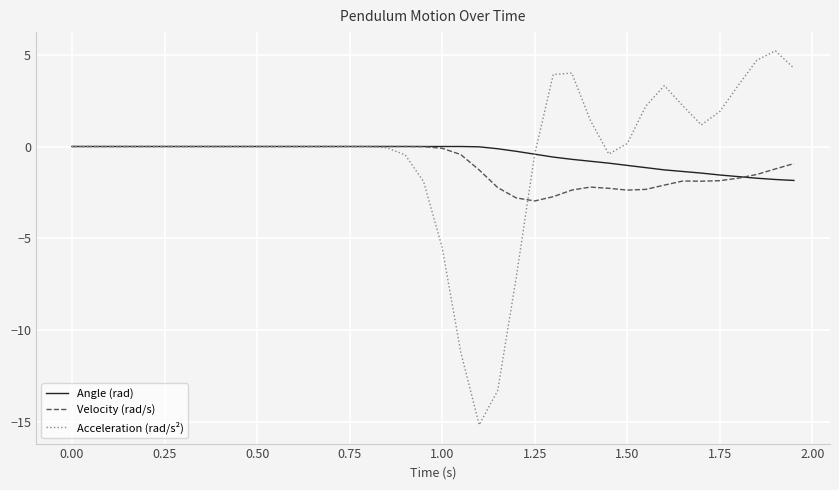

What is the lowest value of the Velocity (rad/s) series?

-3.0